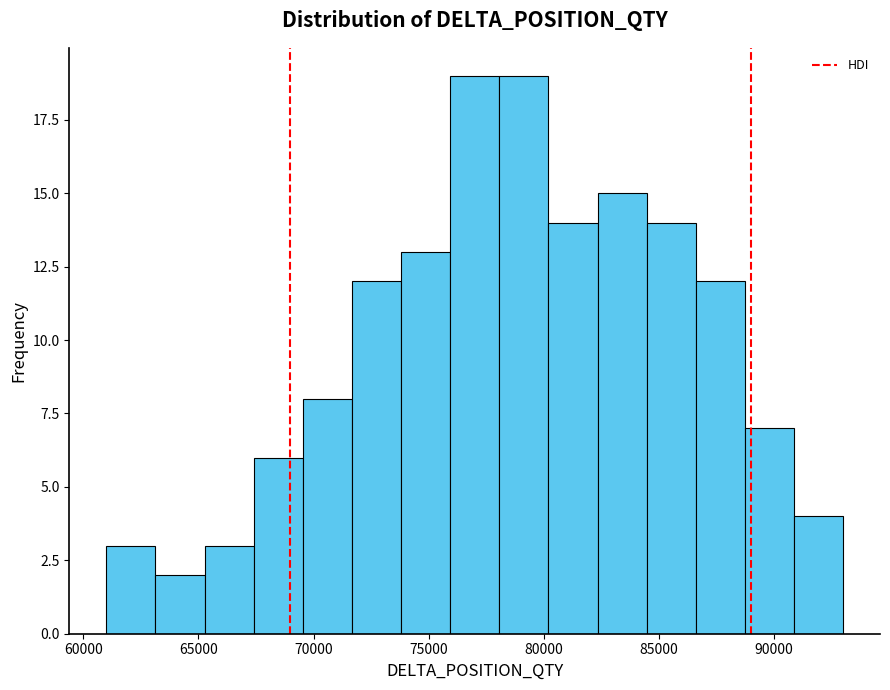

Reading left to right, list every bar in this chart as the range it spans on the x-axis followed by its height. Neither the bar edges nor the heights are printed on the chart, so give them approximately, as read against the axes.

61000 to 63000: 3
63000 to 65500: 2
65500 to 67500: 3
67500 to 69500: 6
69500 to 71500: 8
71500 to 74000: 12
74000 to 76000: 13
76000 to 78000: 19
78000 to 80000: 19
80000 to 82500: 14
82500 to 84500: 15
84500 to 86500: 14
86500 to 88500: 12
88500 to 91000: 7
91000 to 93000: 4